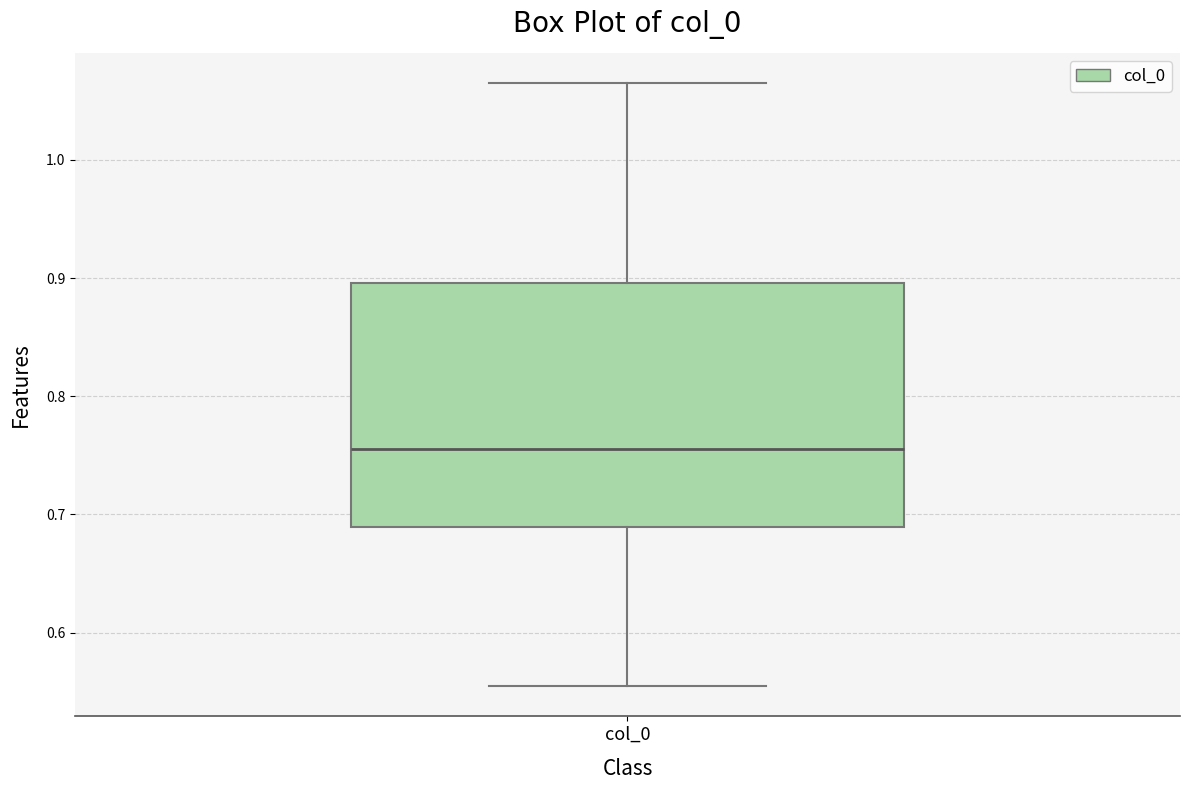

Transcribe this box plot: give where the median line is, the range the box spans, and where the two whiskers end, as read against the y-axis. The values are not printed on the chart, so give them approximately, as read against the axis.

median 0.76, box 0.69 to 0.90, whiskers 0.55 to 1.07